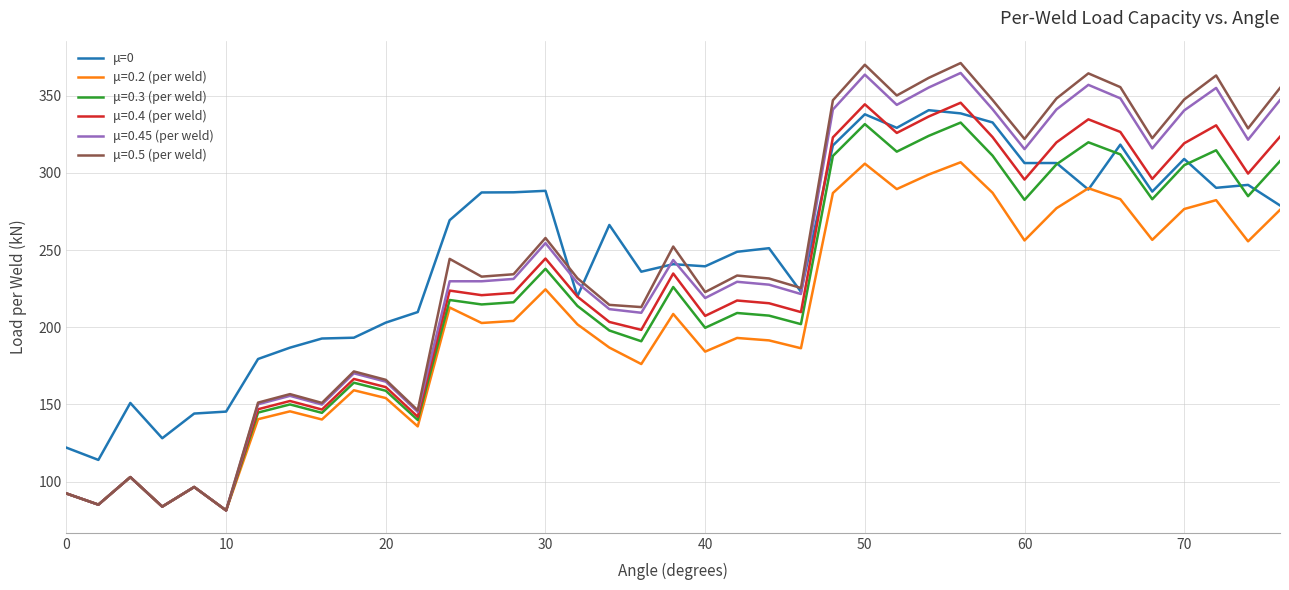

What is the highest value of the μ=0.3 (per weld) series?

332.6